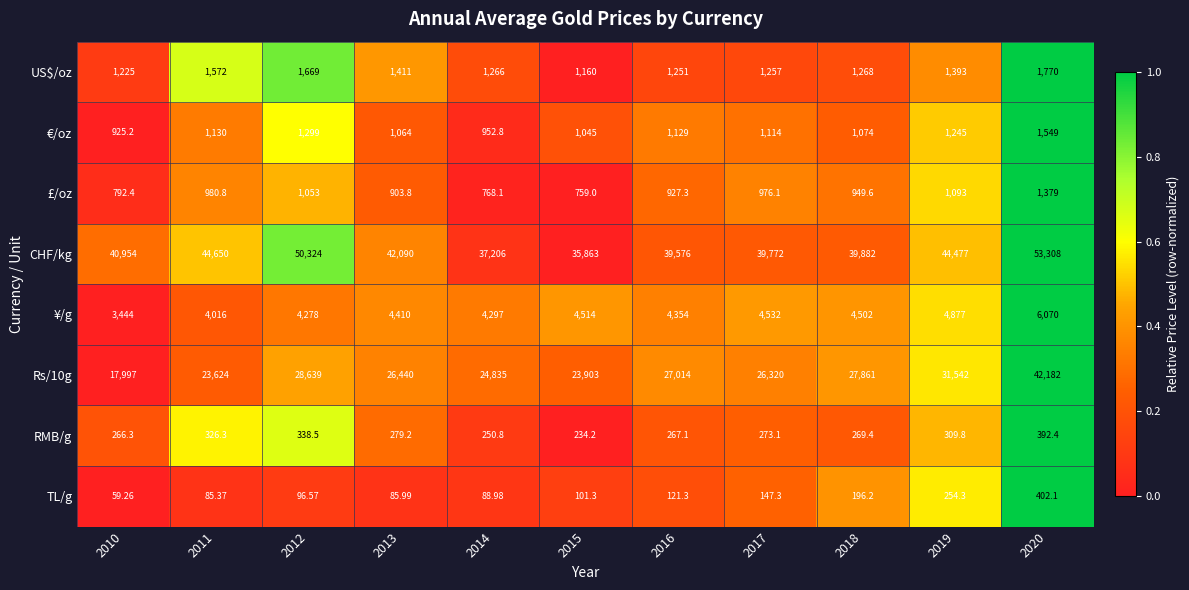

At which category does the chart reach its peak across all series?

2020